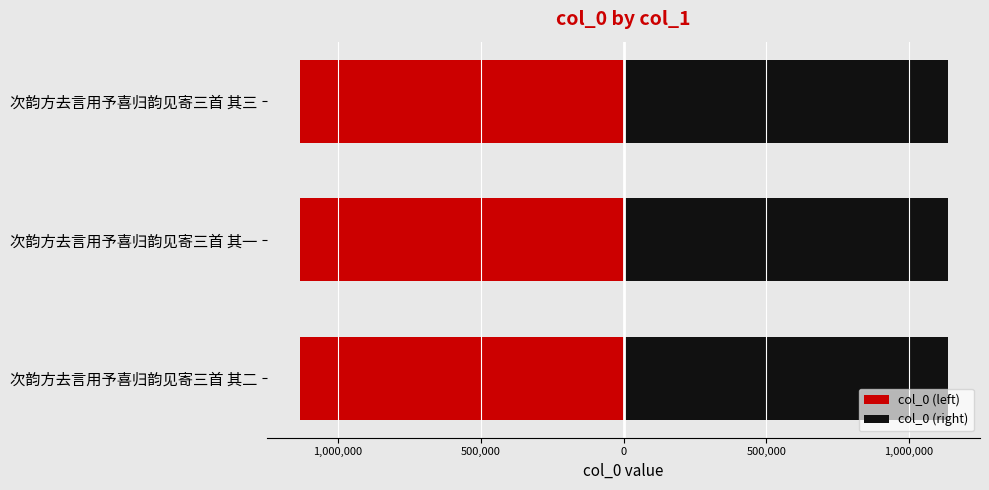

How many data points does each series have?

3